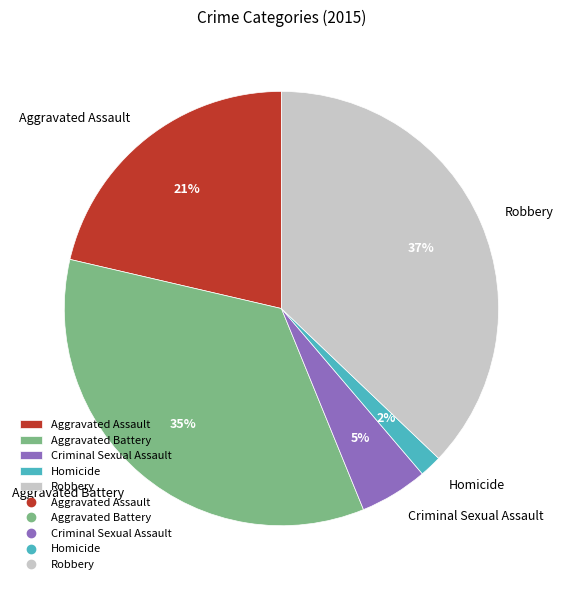

Which slice is the largest?

Robbery